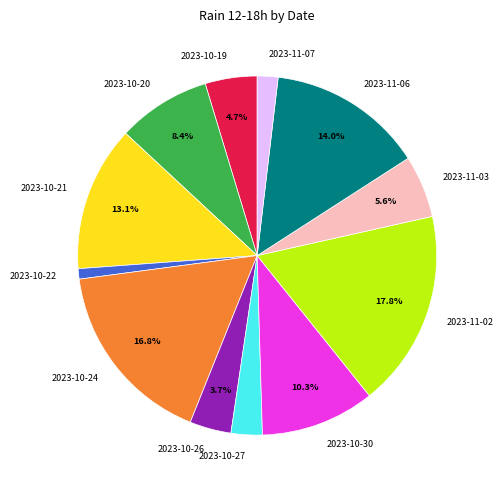

Rank the categories by value from lowest to highest.

2023-10-22, 2023-11-07, 2023-10-27, 2023-10-26, 2023-10-19, 2023-11-03, 2023-10-20, 2023-10-30, 2023-10-21, 2023-11-06, 2023-10-24, 2023-11-02